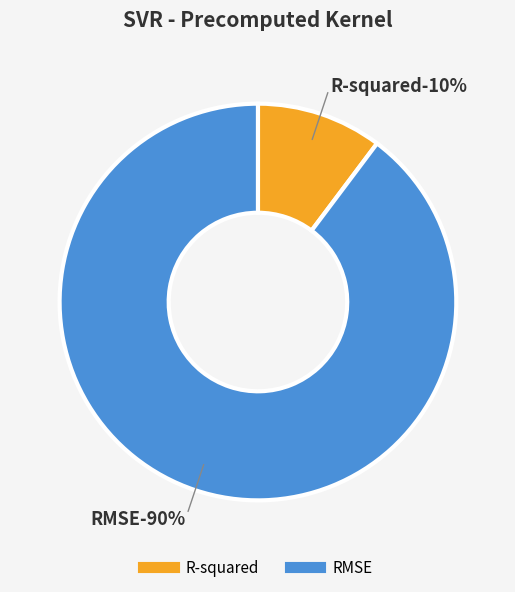

Does R-squared account for over 50% of the chart?

No